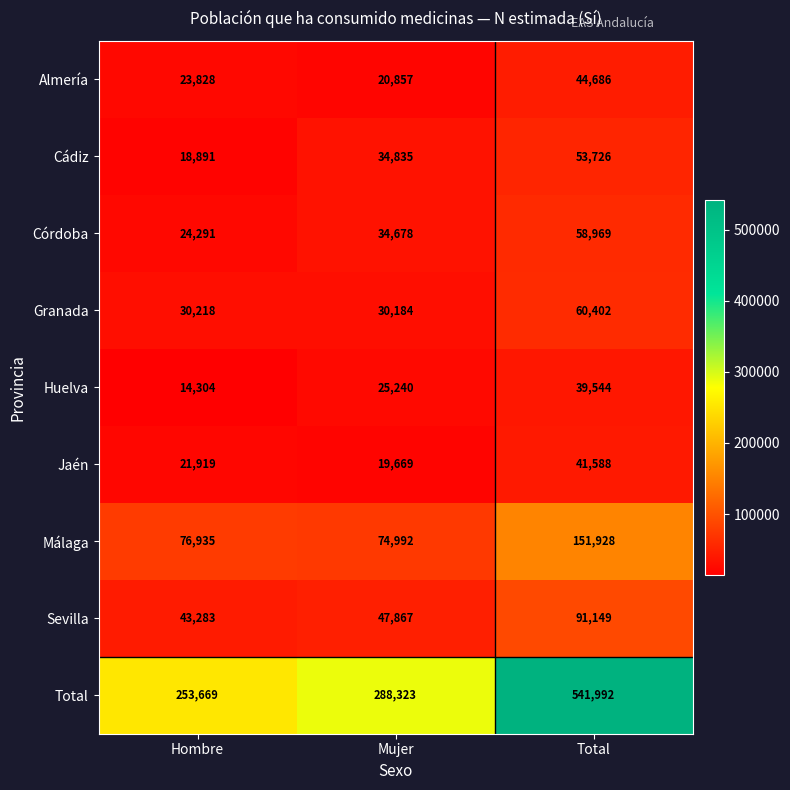

What is the difference between the highest and lowest values at Hombre?

239365